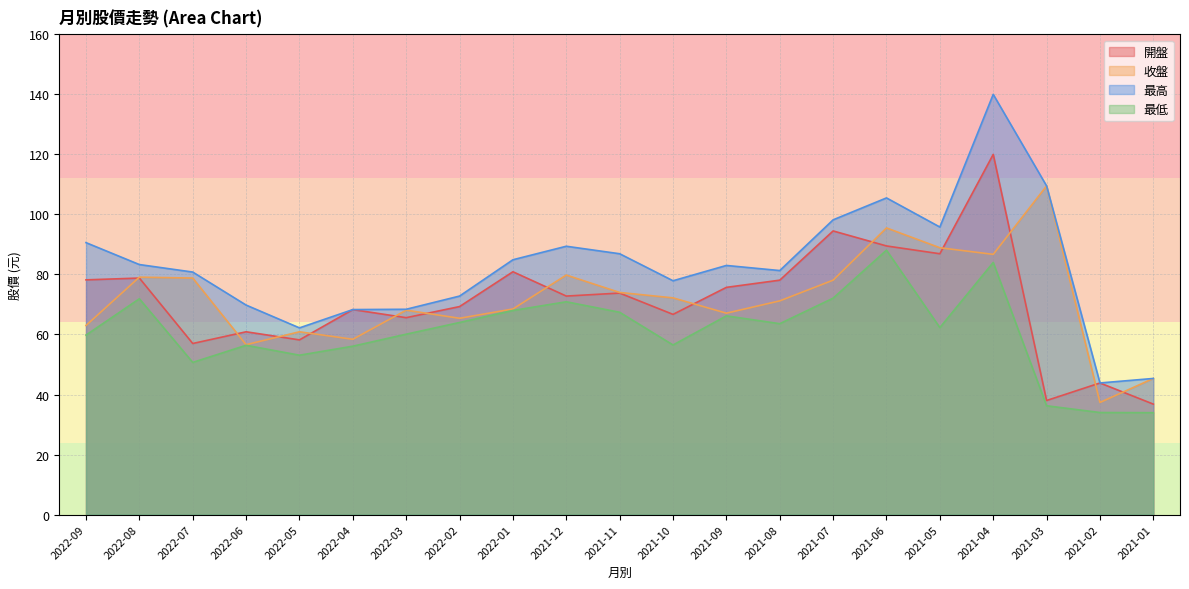

True or false: 收盤 has a value of 67.1 at 2021-09.

True